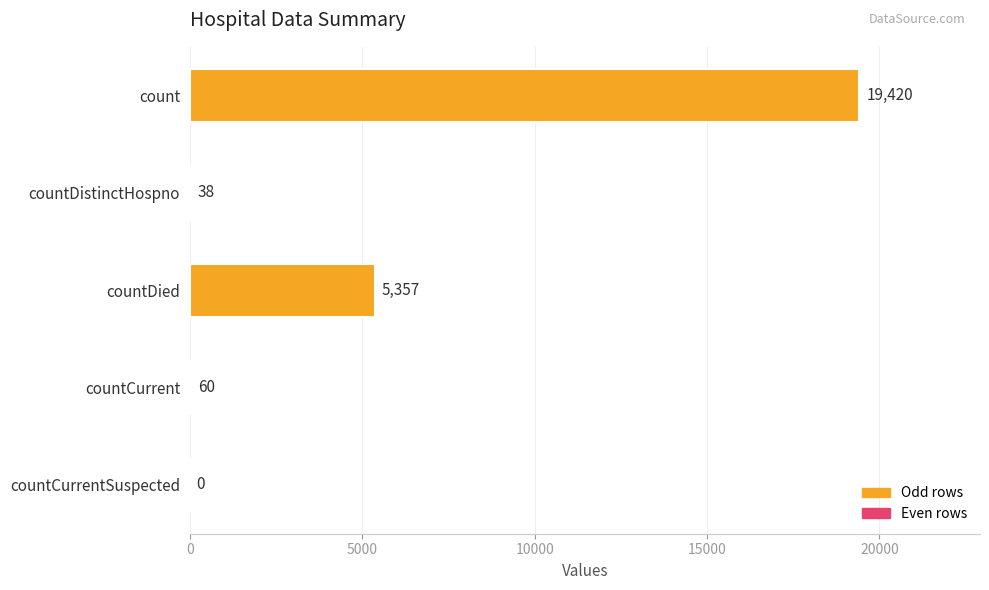

The chart shows a value of 60 at countCurrent. True or false?

True